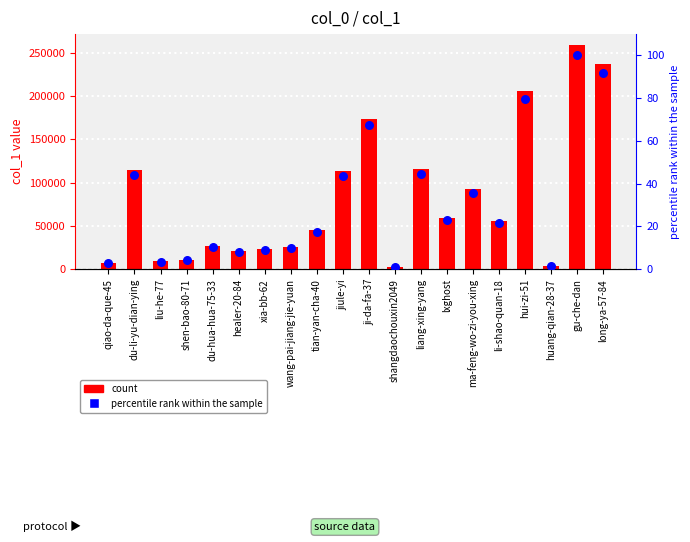

Which series reaches the minimum Y coordinate?

percentile rank within the sample